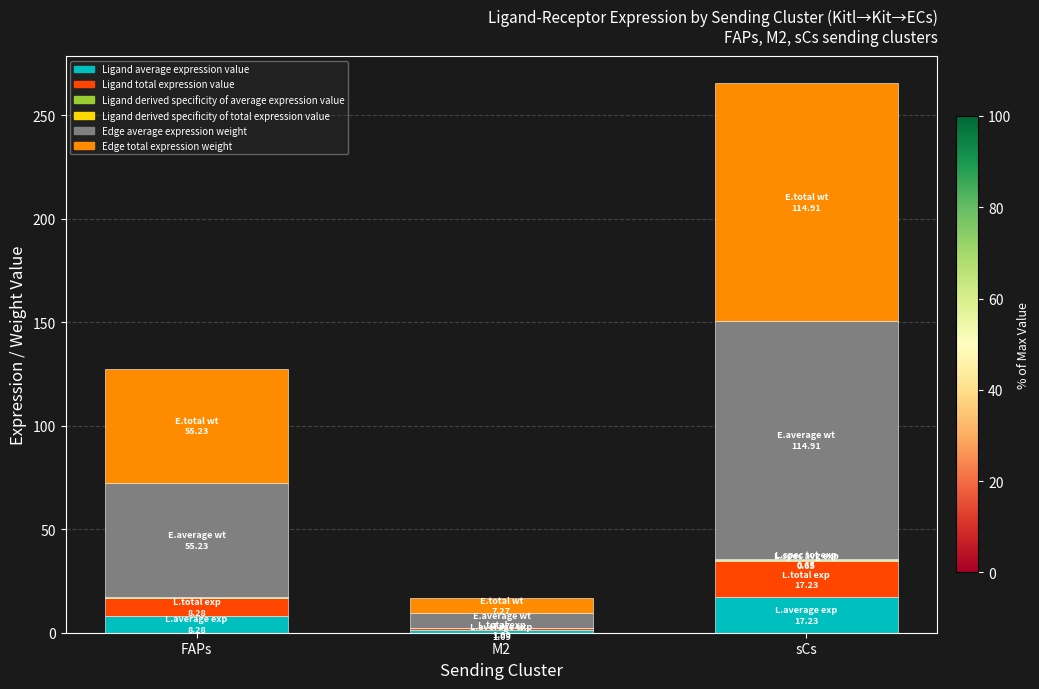

At which category is the sum across all series the highest?

sCs